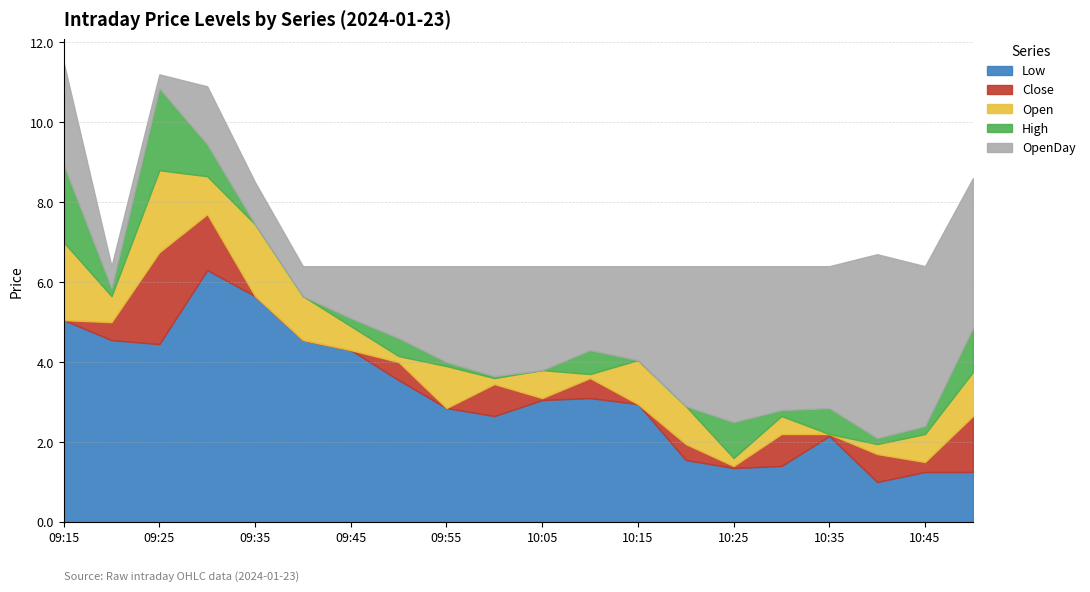

How many interior local peaks does the Open series have?

6